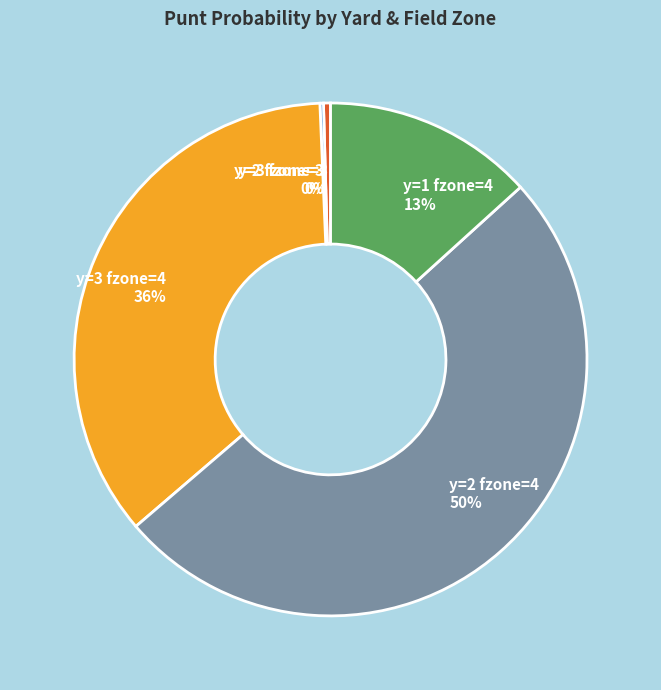

The y=2 fzone=4 slice represents 50% of the pie. True or false?

True